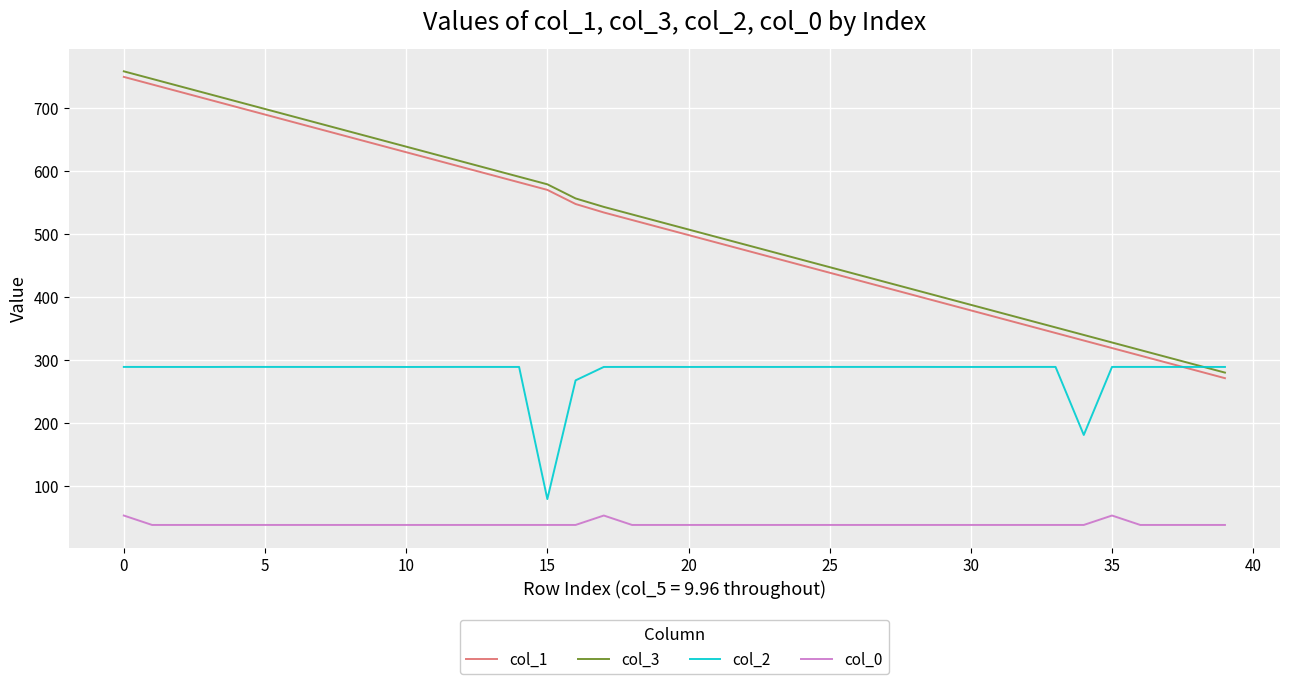

What is the difference between the maximum and minimum values in the col_3 series?

478.2